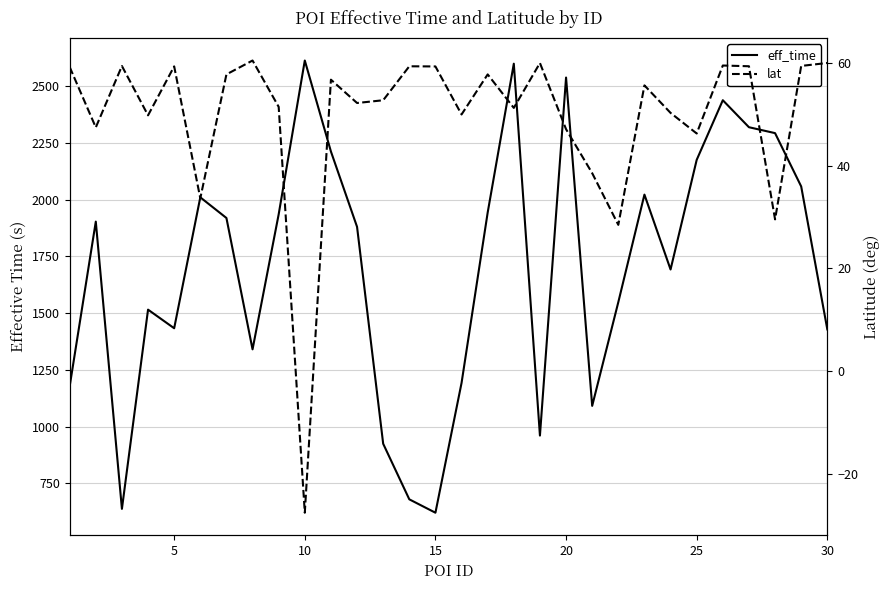

What are all the series names shown in the legend?

eff_time, lat